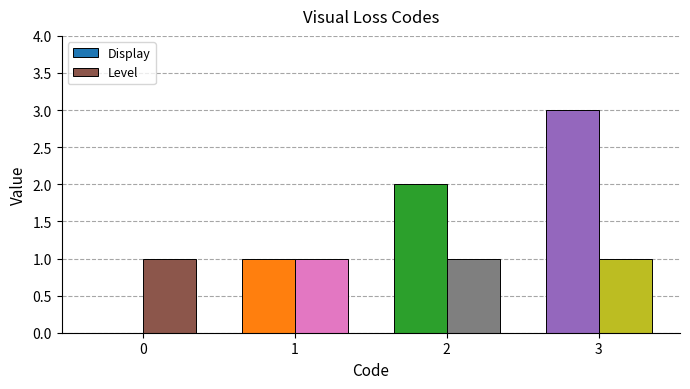

True or false: Display has a value of 4 at 3.

False